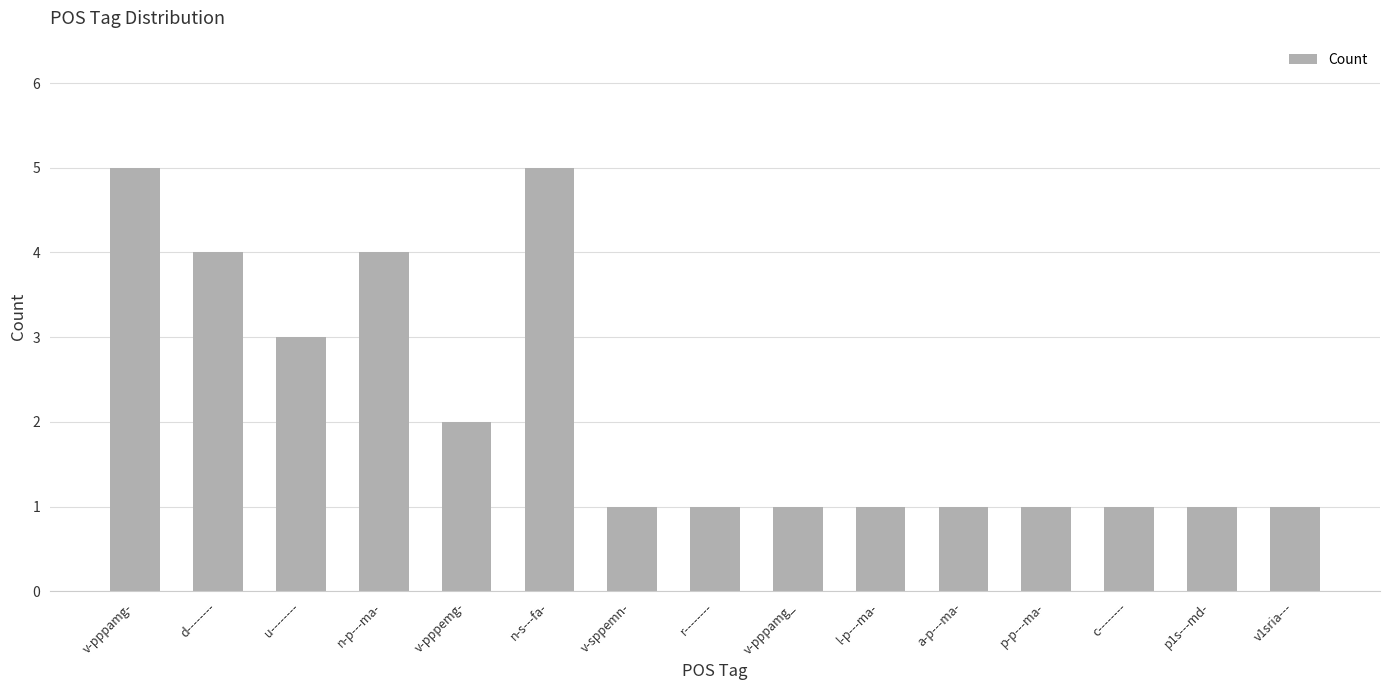

What is the ratio of the value at a-p---ma- to the value at v1sria---?

1.0